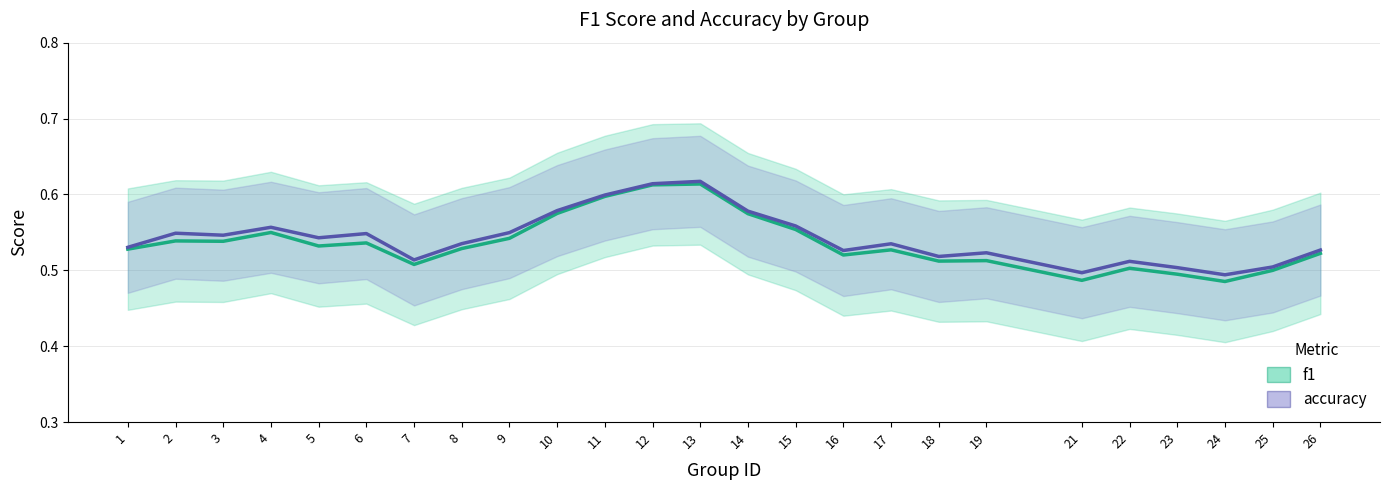

At which label does accuracy reach its minimum?

24